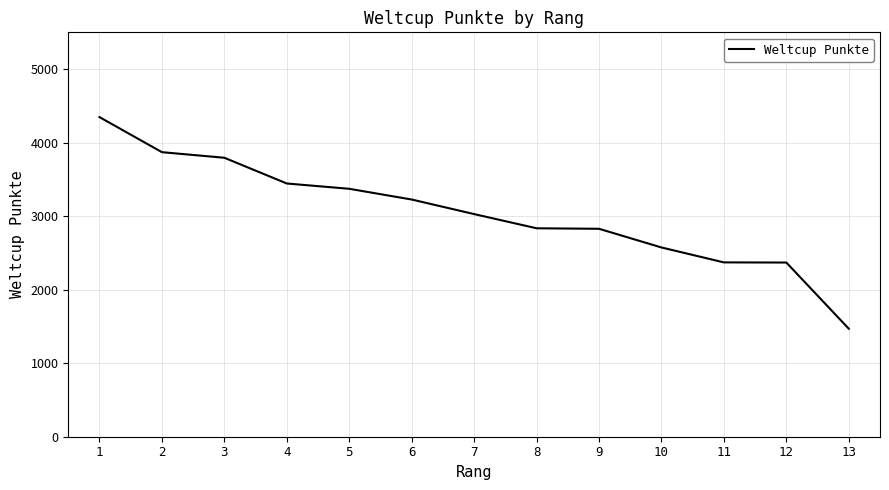

What is the maximum value shown in the chart?

4347